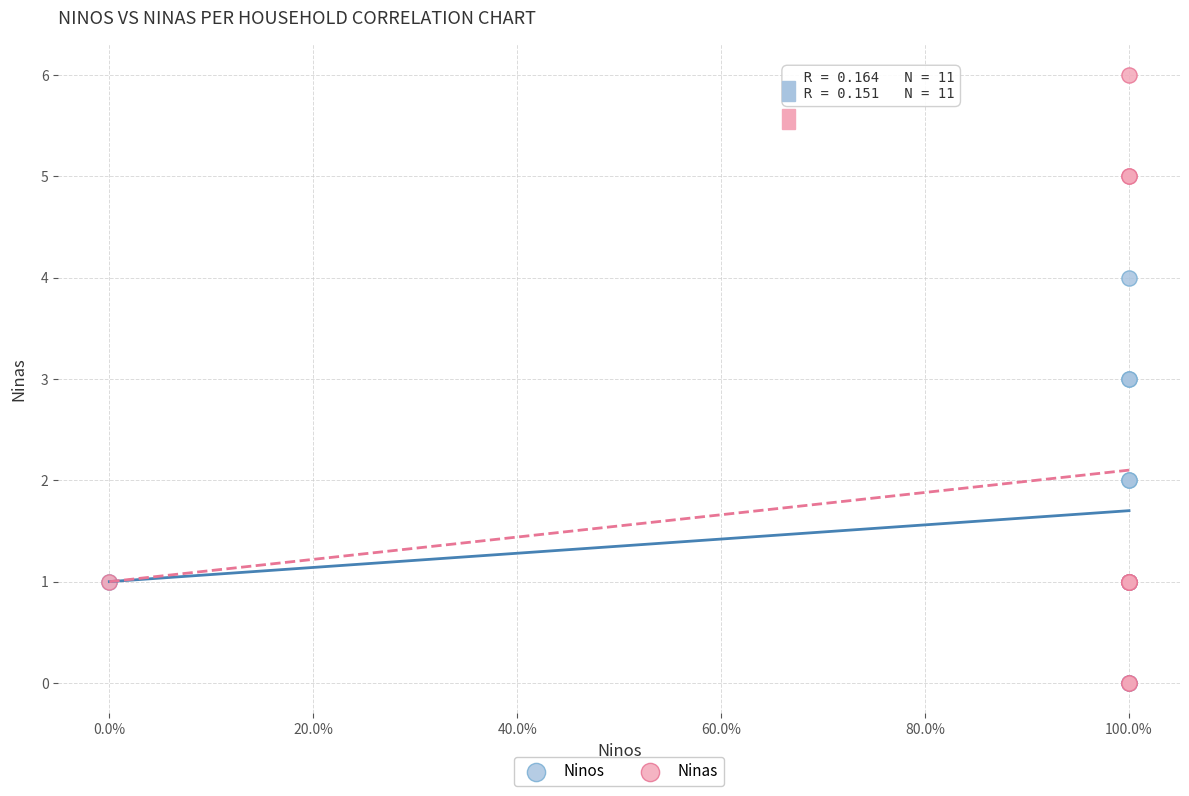

What are all the series names shown in the legend?

Ninos, Ninas